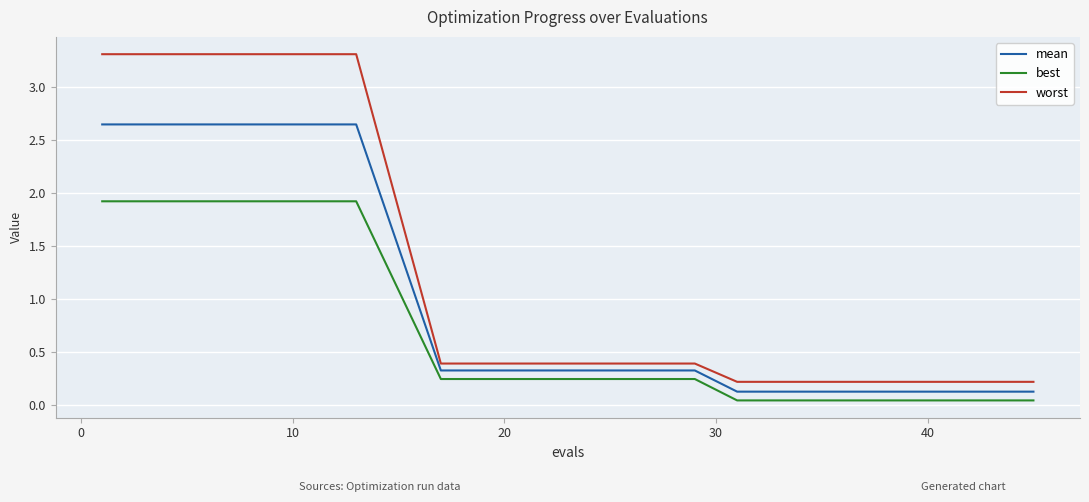

What is the maximum value for worst?

3.3